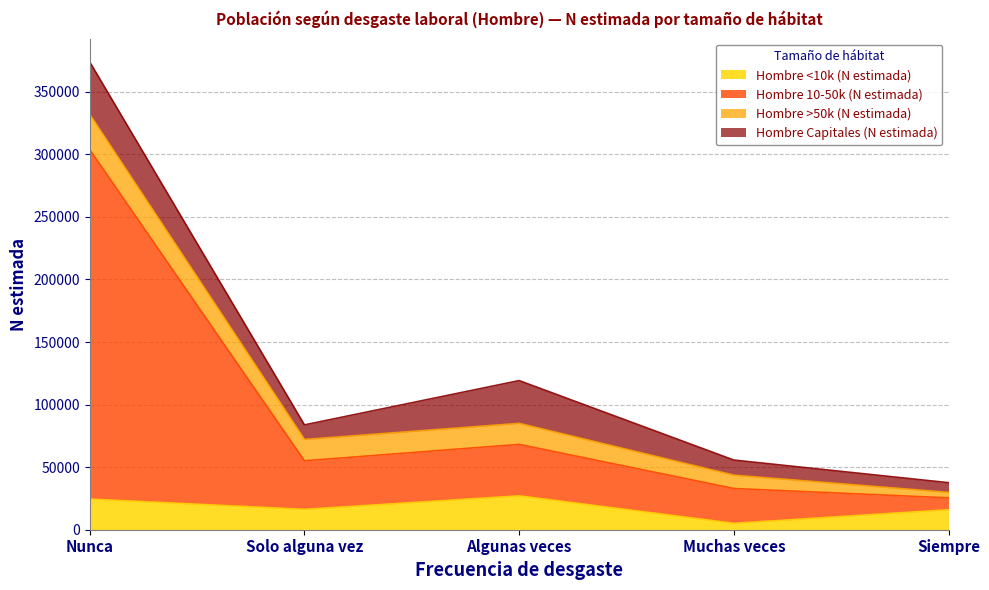

How many data points in Hombre <10k (N estimada) are above 16260?

2